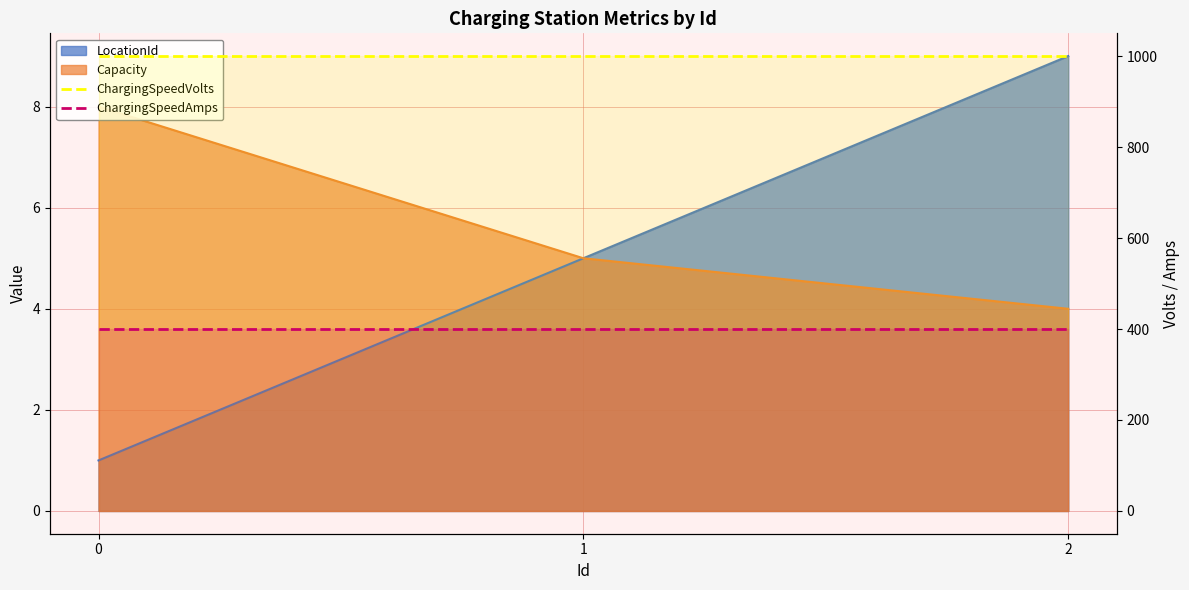

What is the value of the ChargingSpeedVolts point at the 3rd from the left?

1000